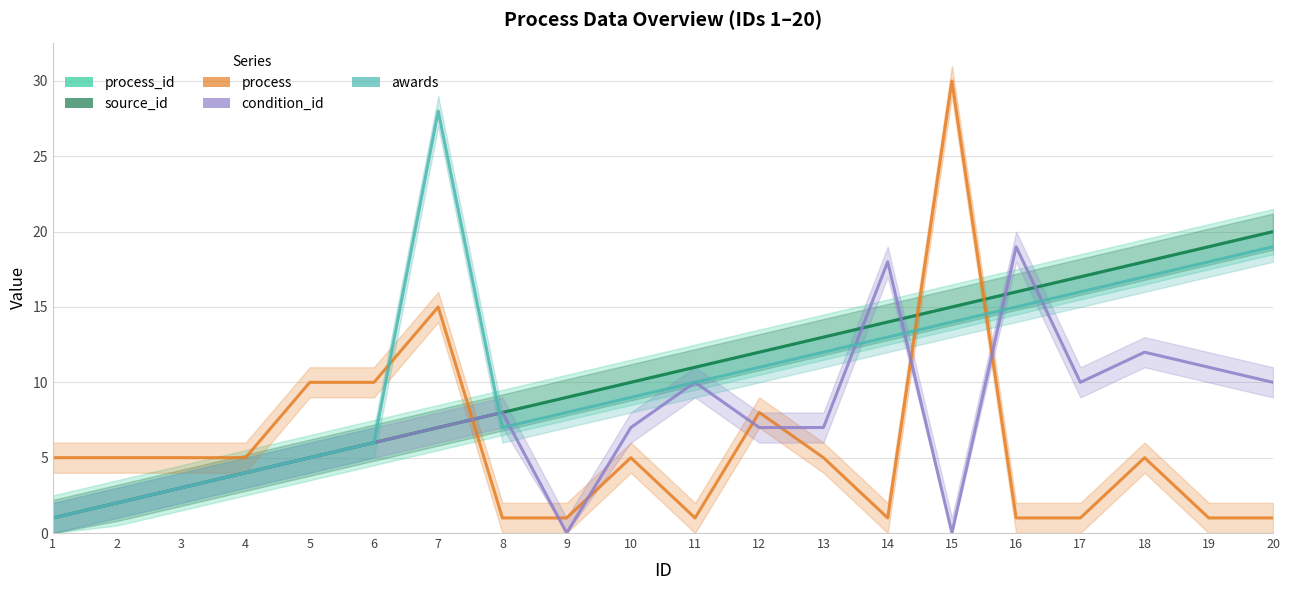

Which series has the widest spread of values?

process